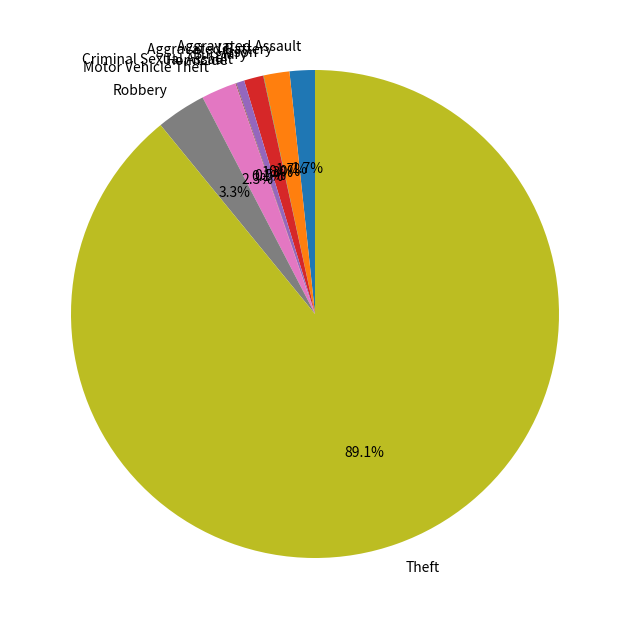

To the nearest percent, what portion does Aggravated Battery represent?

2%